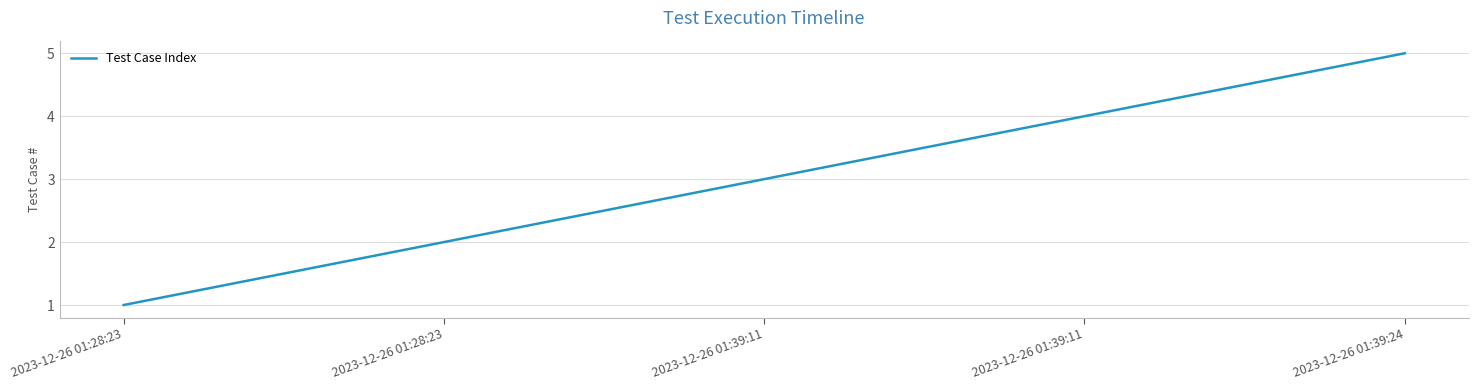

What is the change in value from 2023-12-26 01:28:23 to 2023-12-26 01:39:11?

+2